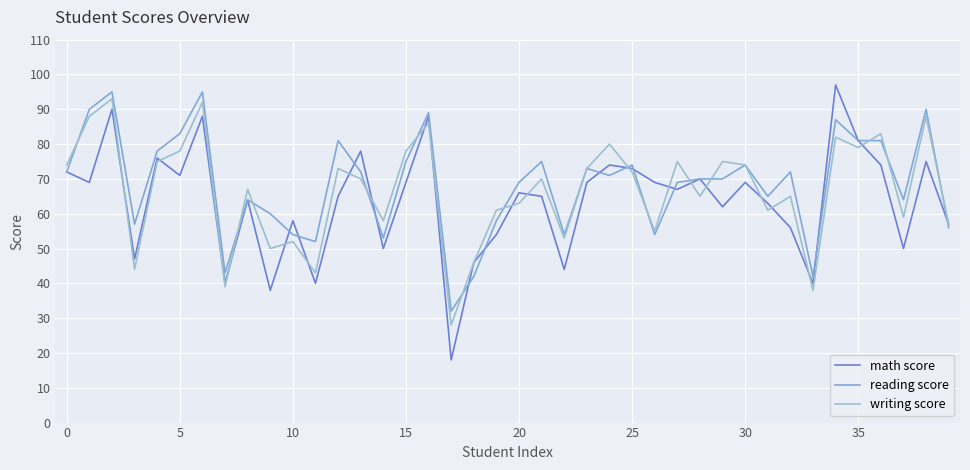

Does the chart display data point markers on the line(s)?

No